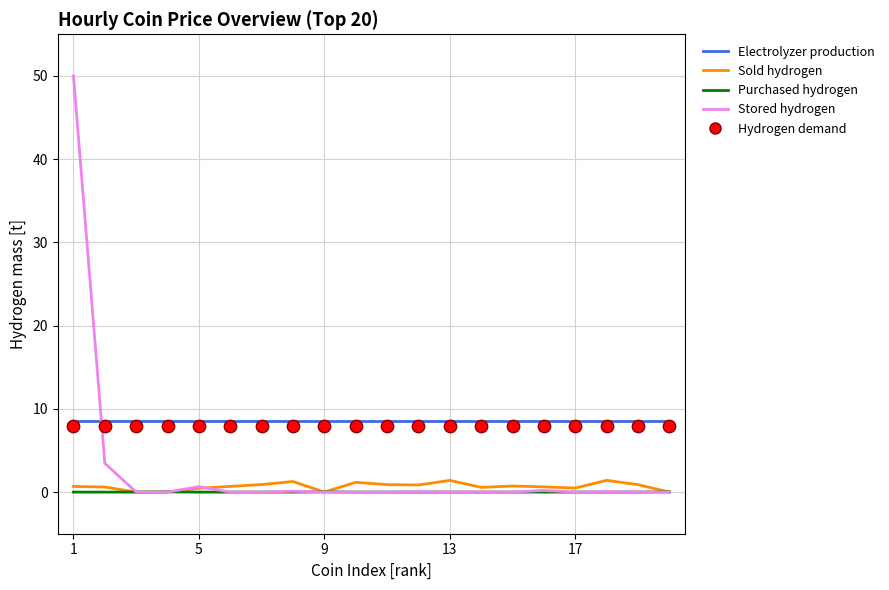

At which category is the sum across all series the highest?

1